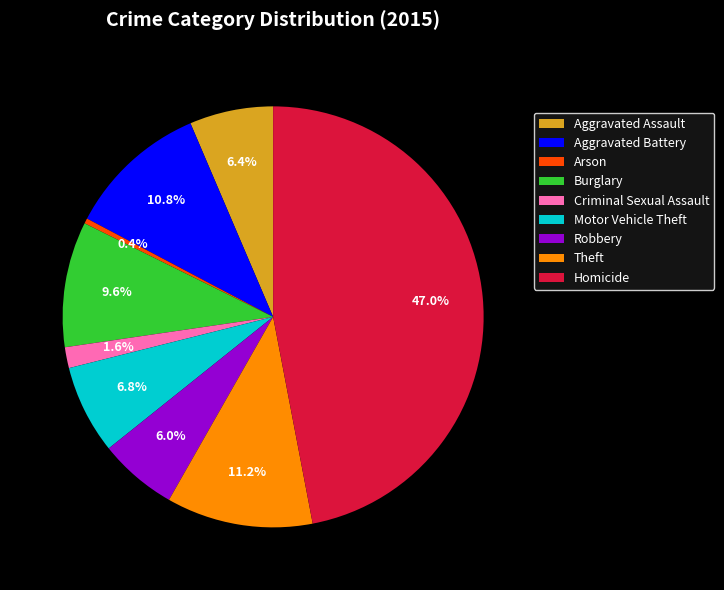

Does Robbery represent more than half of the total?

No